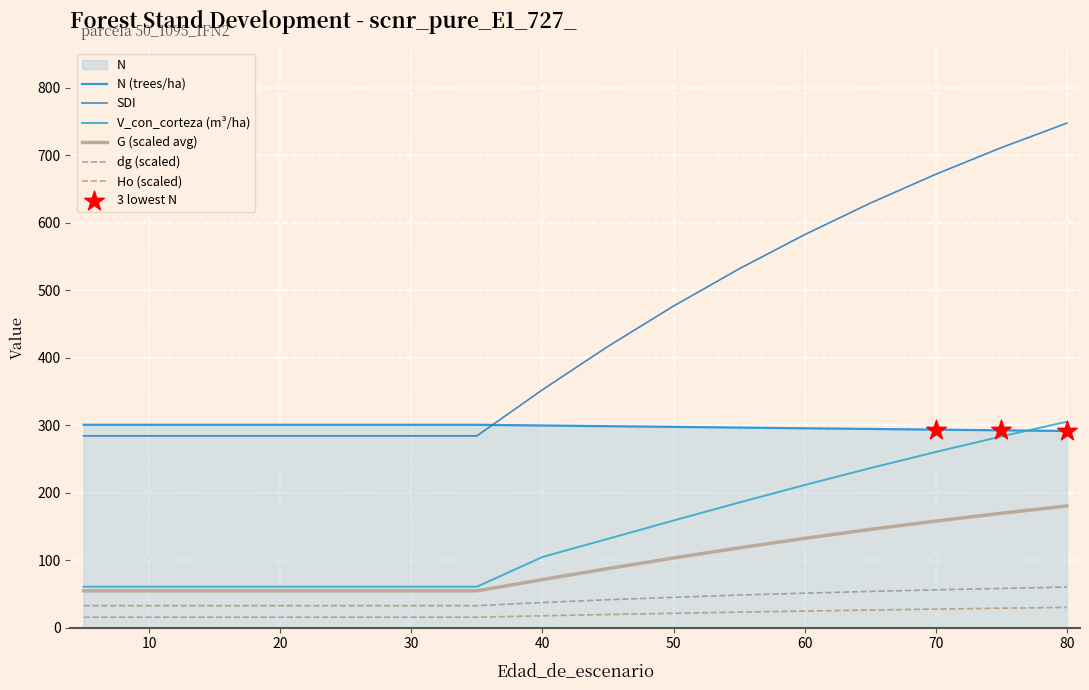

Which series contains the lowest Y value?

Ho